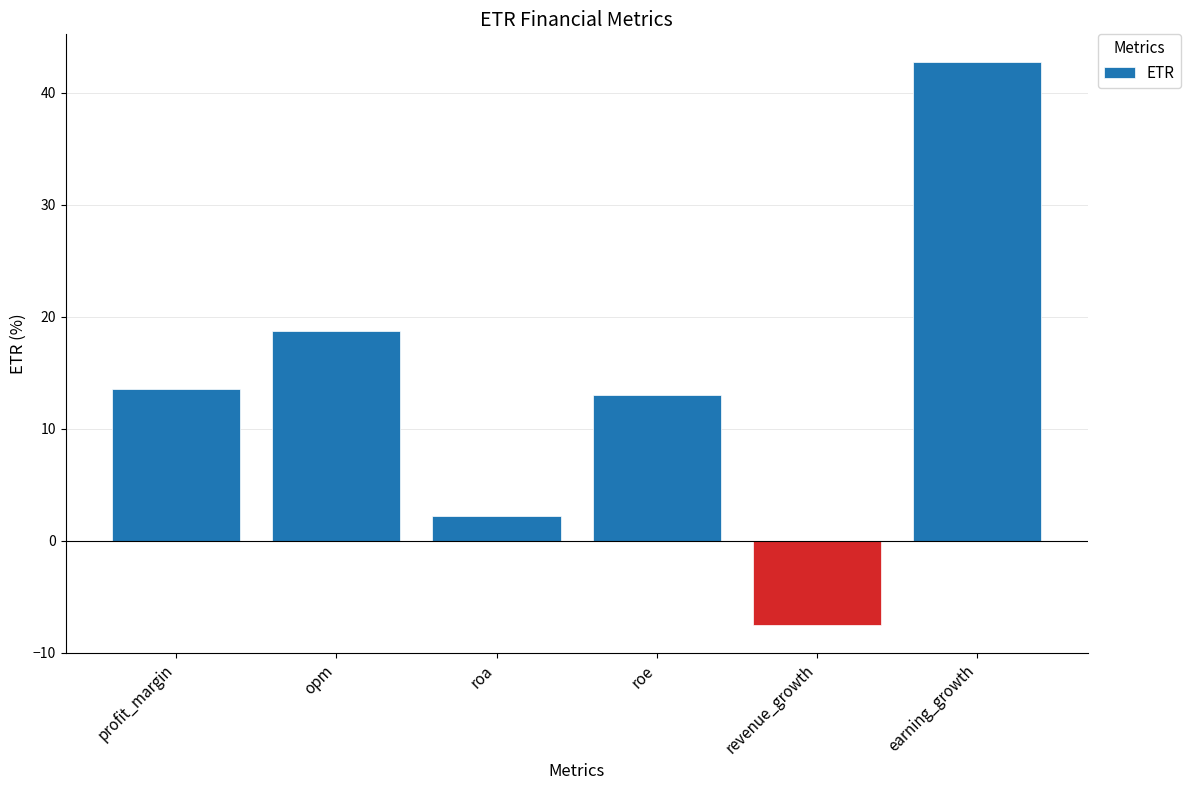

What is the minimum value shown in the chart?

-7.5